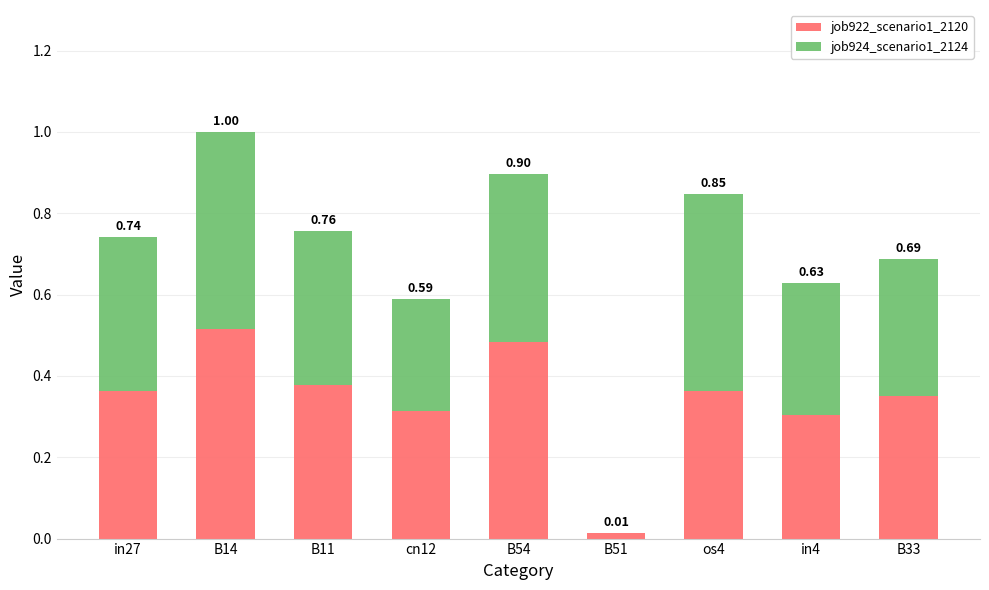

What are all the series names shown in the legend?

job922_scenario1_2120, job924_scenario1_2124